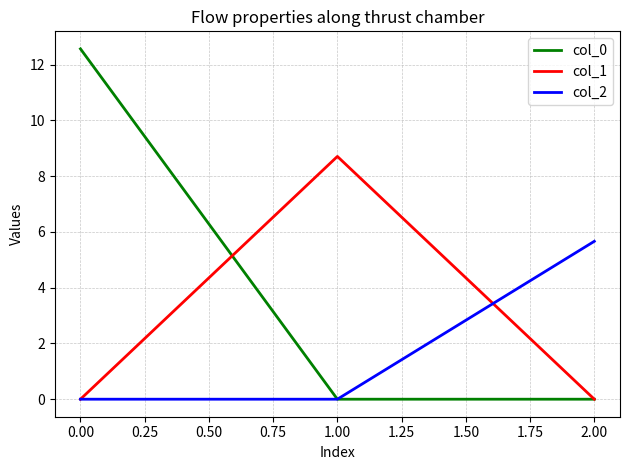

List the series in order of their overall mean, highest first.

col_0, col_1, col_2